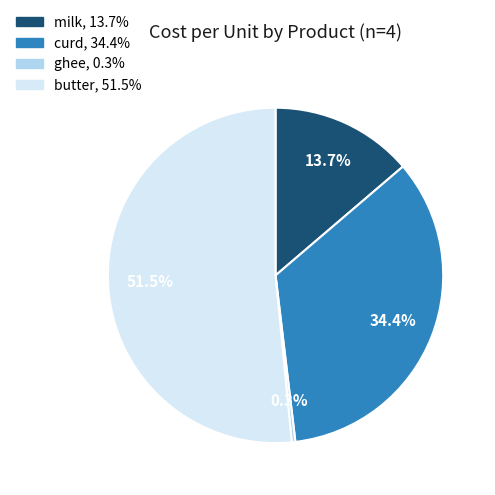

Combined, do milk and ghee account for over 50%?

No